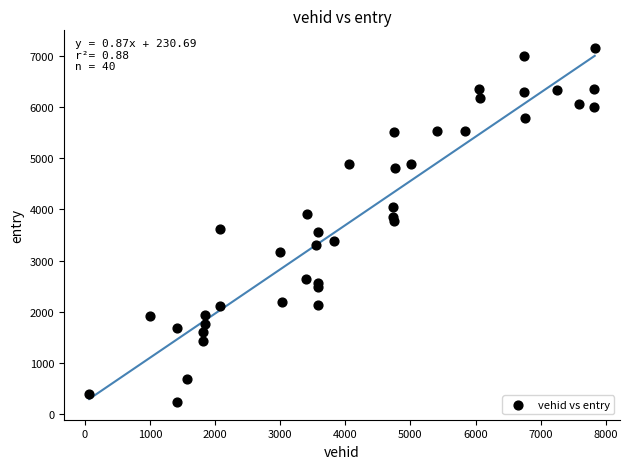

What is the range of Y values (max minus min)?

6929.0